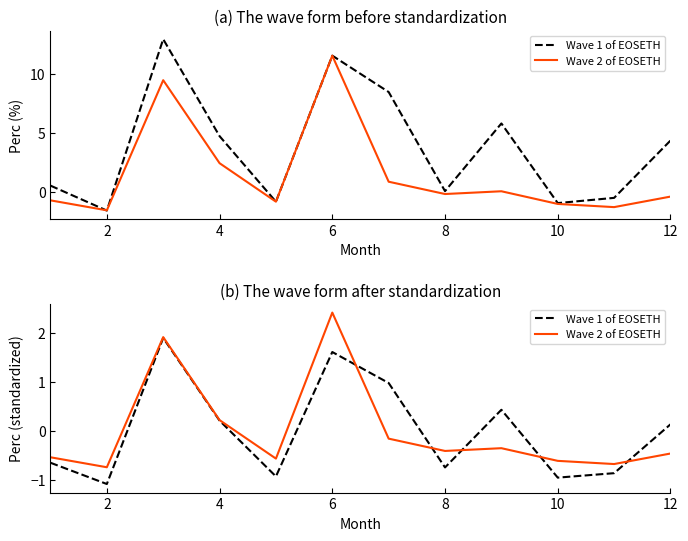

How many times do Wave 1 of EOSETH and Wave 2 of EOSETH cross each other?

5